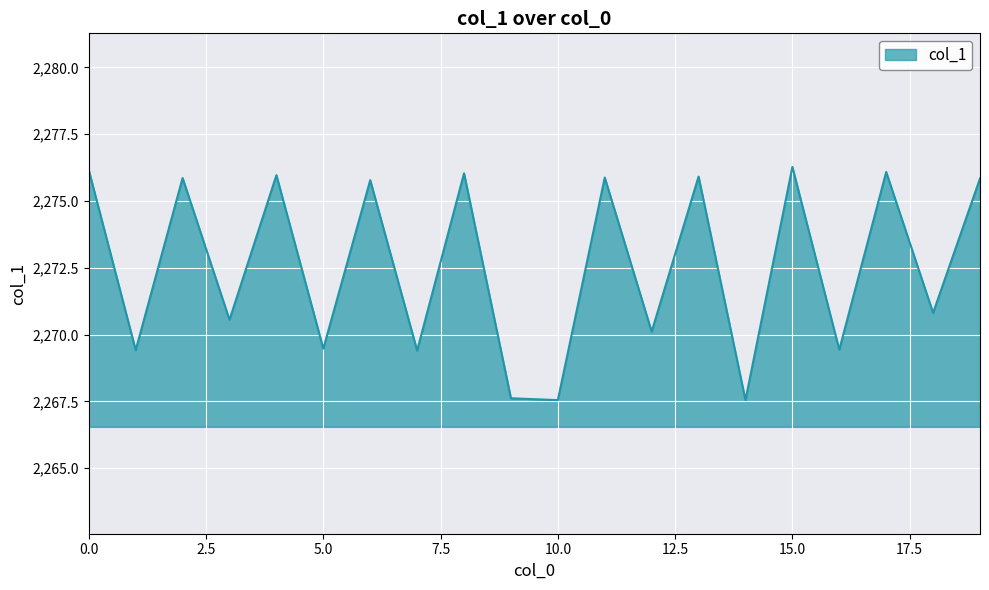

What is the maximum value shown in the chart?

2276.3